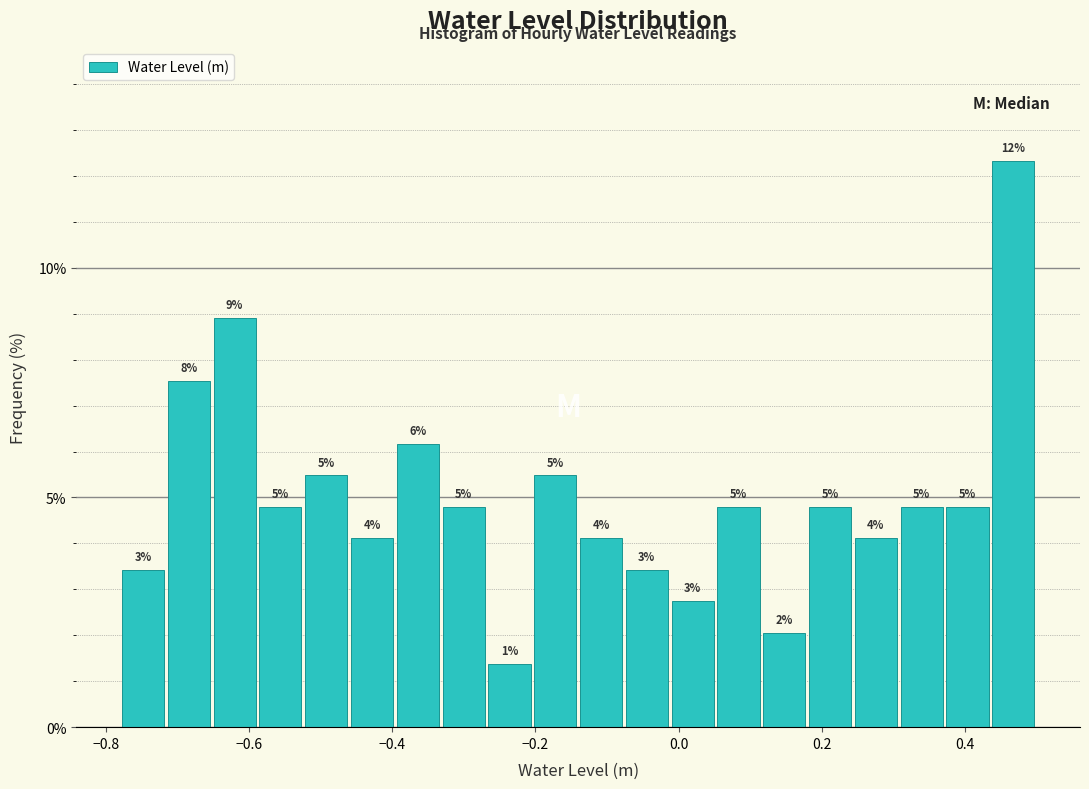

Around what value on the x-axis is the tallest bar? Give the approximate position of its centre, as read against the axis.

0.46